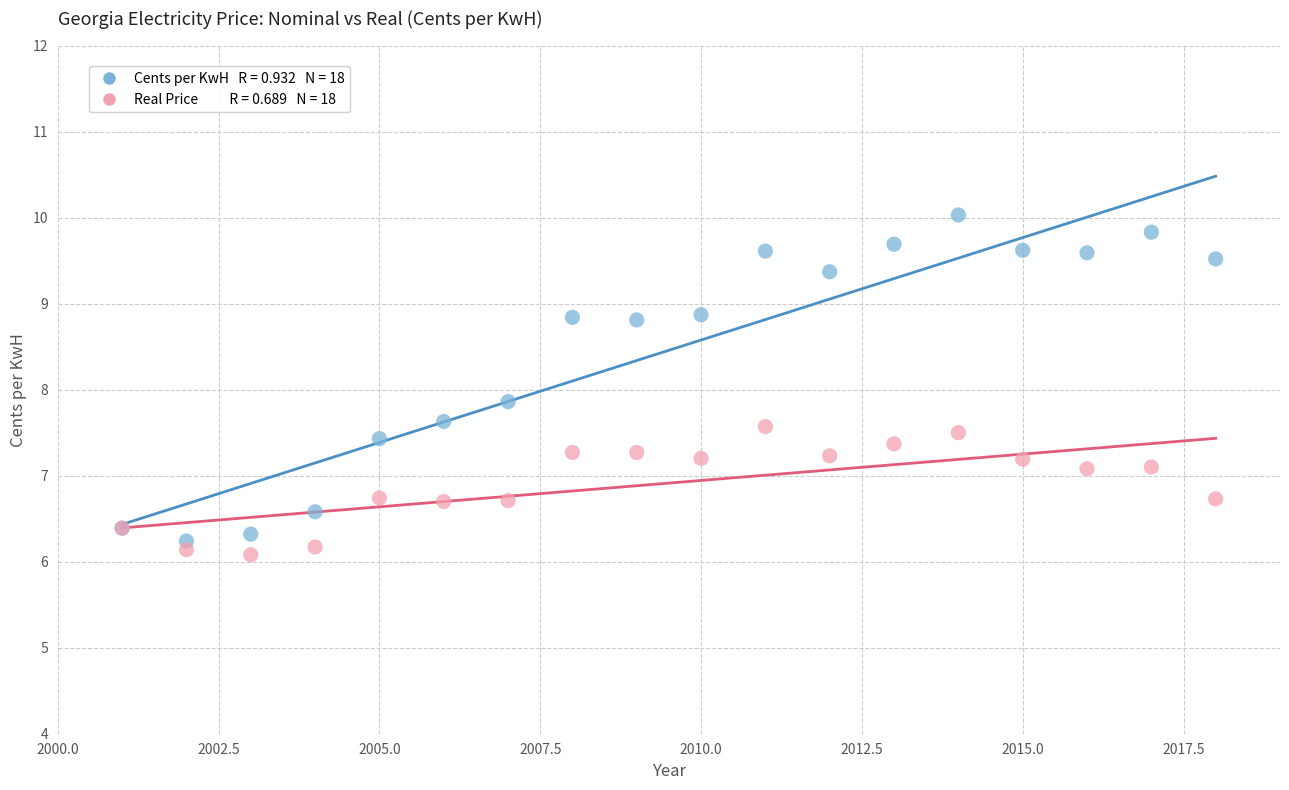

Across all series, what Y value is closest to 8?

7.9